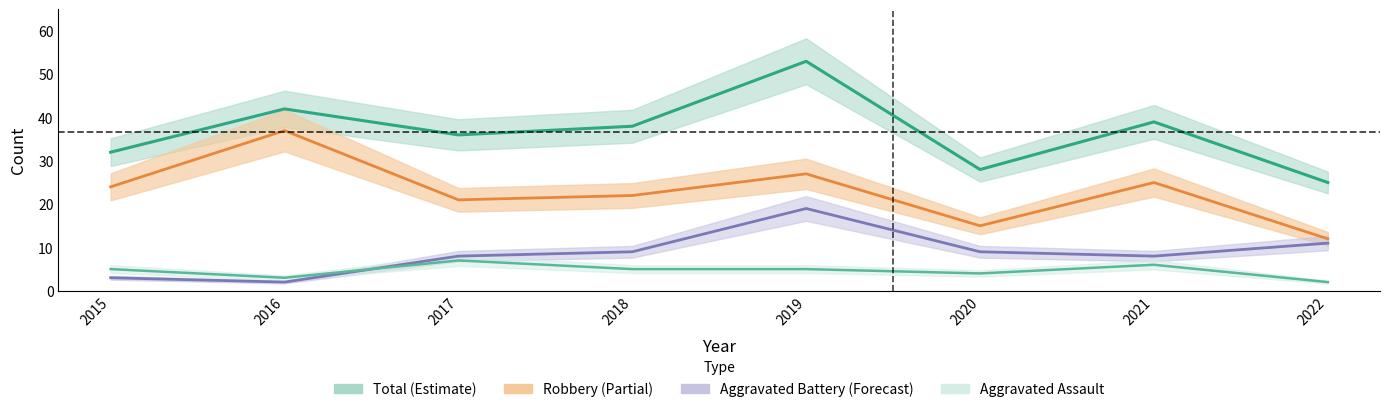

What is the total value across all series at 2015?

64